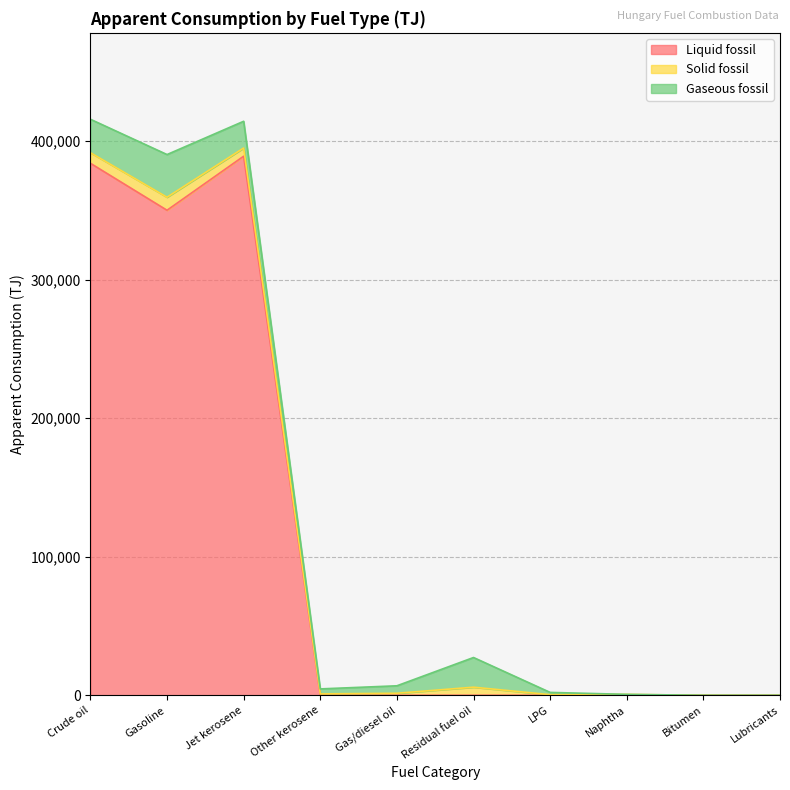

The value of Solid fossil at Residual fuel oil is 5844.4. True or false?

True